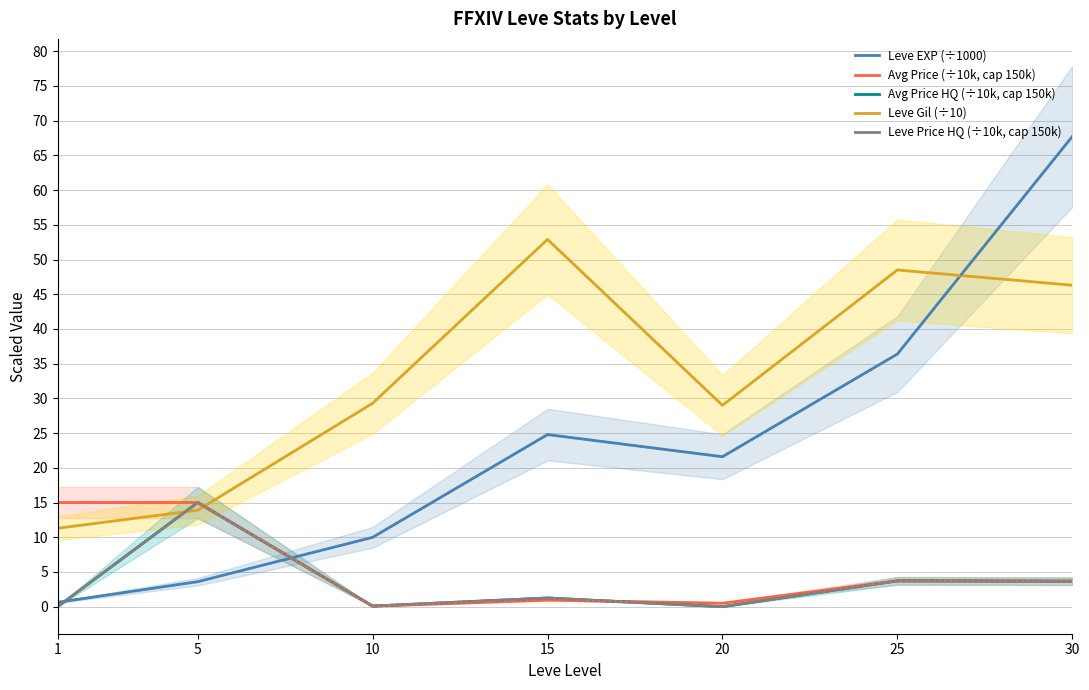

Reading left to right, list all the values displayed in this chart.

Leve EXP (÷1000): 1=0.6	5=3.6	10=10.0	15=24.8	20=21.6	25=36.4	30=67.7
Avg Price (÷10k, cap 150k): 1=15.0	5=15.0	10=0.1	15=1.0	20=0.5	25=3.7	30=3.7
Avg Price HQ (÷10k, cap 150k): 1=0.0	5=15.0	10=0.1	15=1.3	20=0.0	25=3.7	30=3.7
Leve Gil (÷10): 1=11.3	5=13.9	10=29.3	15=52.9	20=29.0	25=48.5	30=46.3
Leve Price HQ (÷10k, cap 150k): 1=0.0	5=15.0	10=0.1	15=1.3	20=0.0	25=3.7	30=3.7